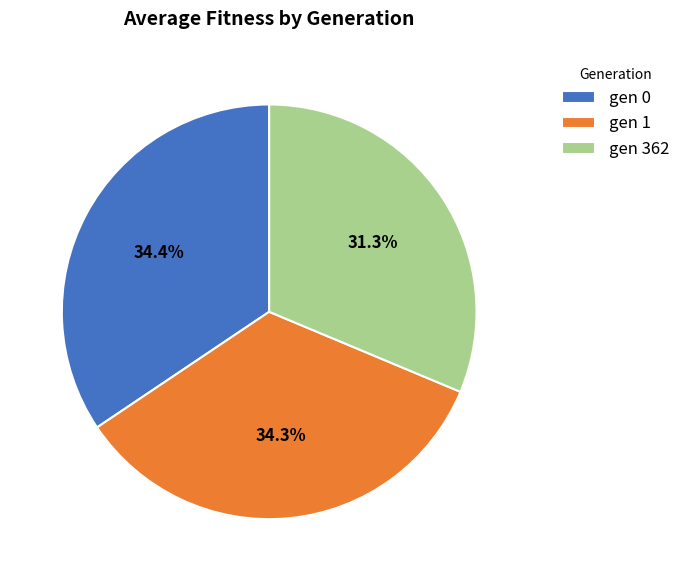

Which has a higher value, gen 1 or gen 362?

gen 1